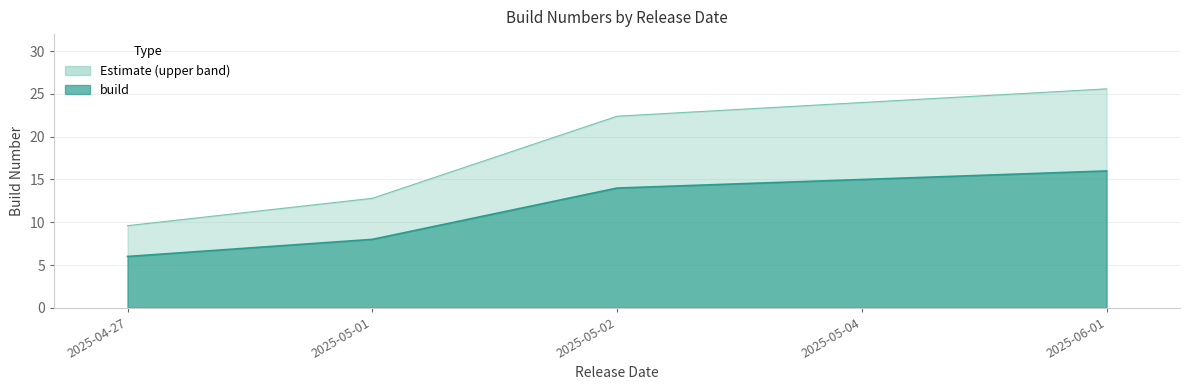

Reading left to right, transcribe all the data shown in this chart.

6	8	14	15	16